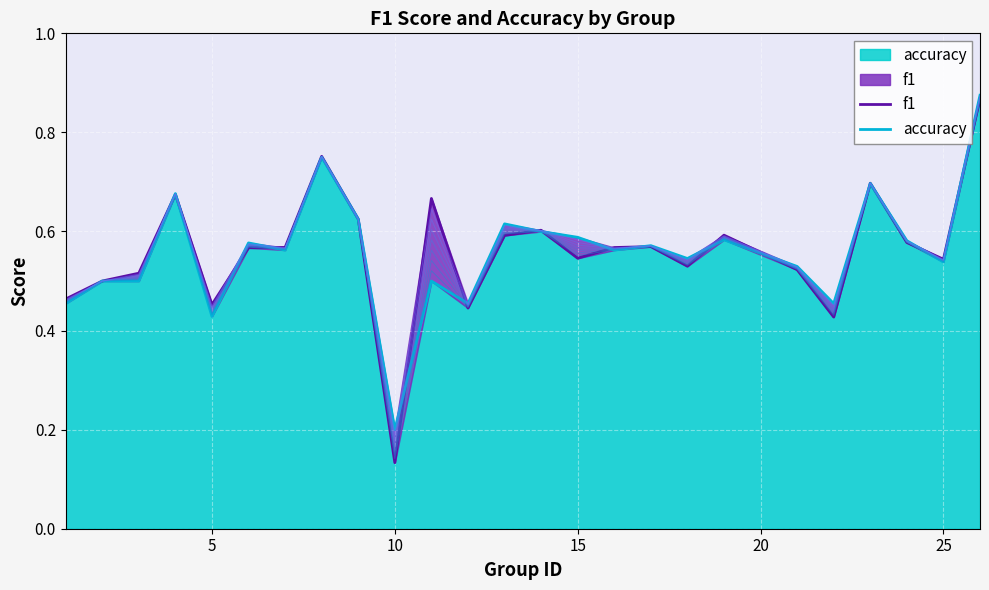

Rank the series by their maximum value, from lowest to highest.

f1, accuracy